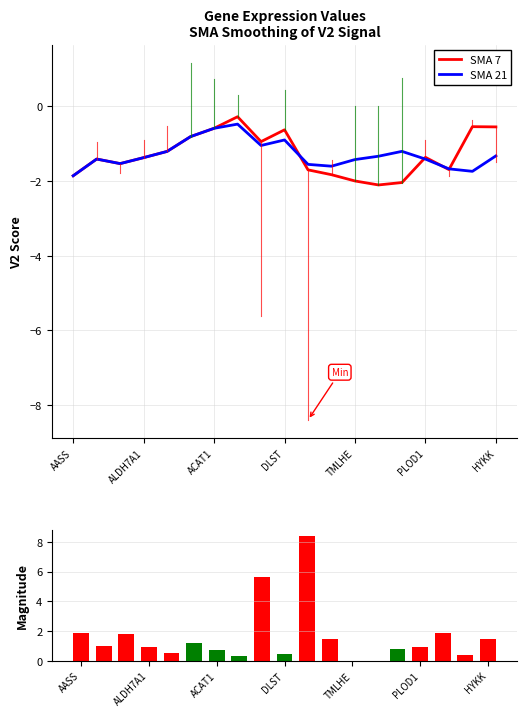

The value of SMA 7 at PLOD1 is -2.1. True or false?

False